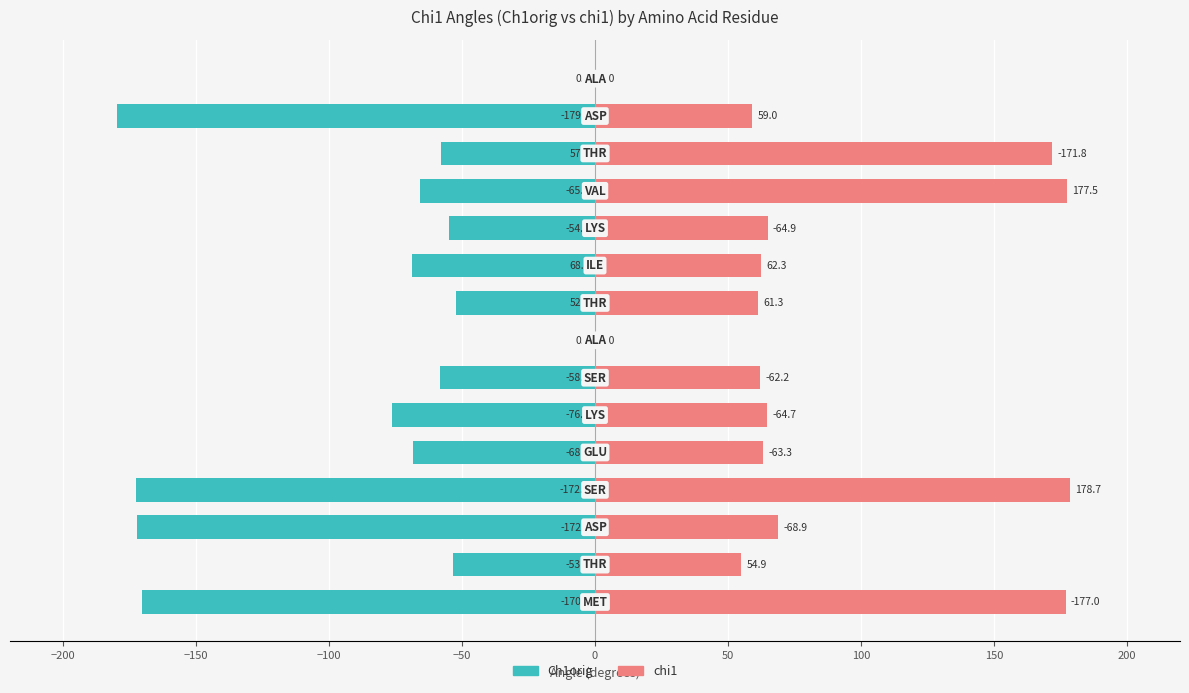

What is the difference between the second highest and minimum values in the Ch1orig series?

179.7